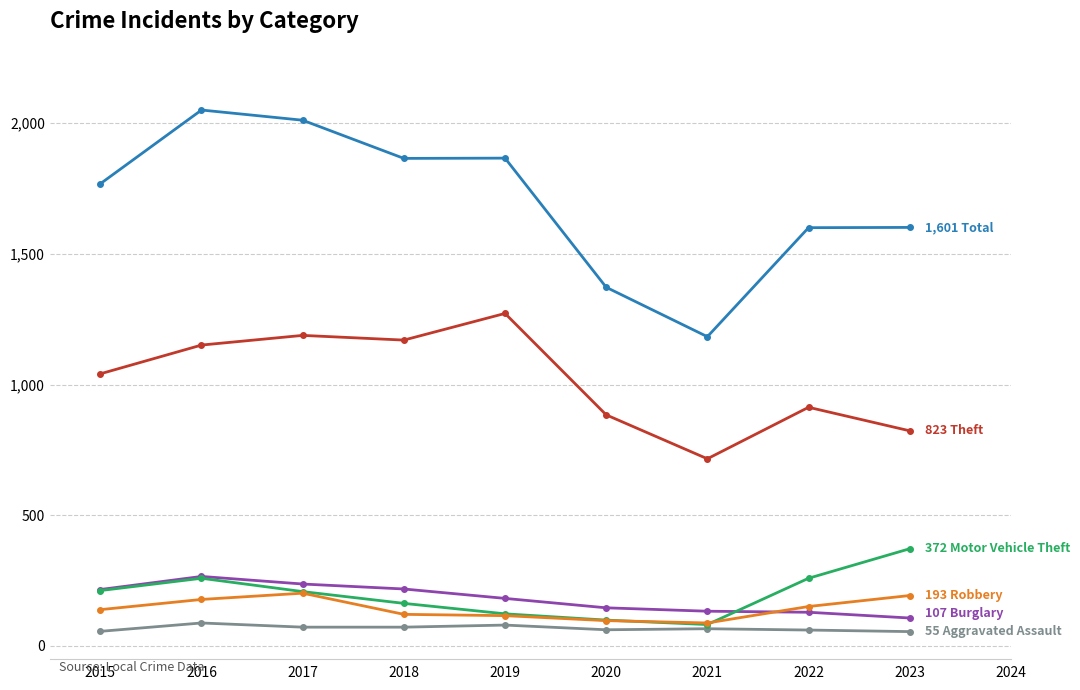

What is the smallest value displayed?

55